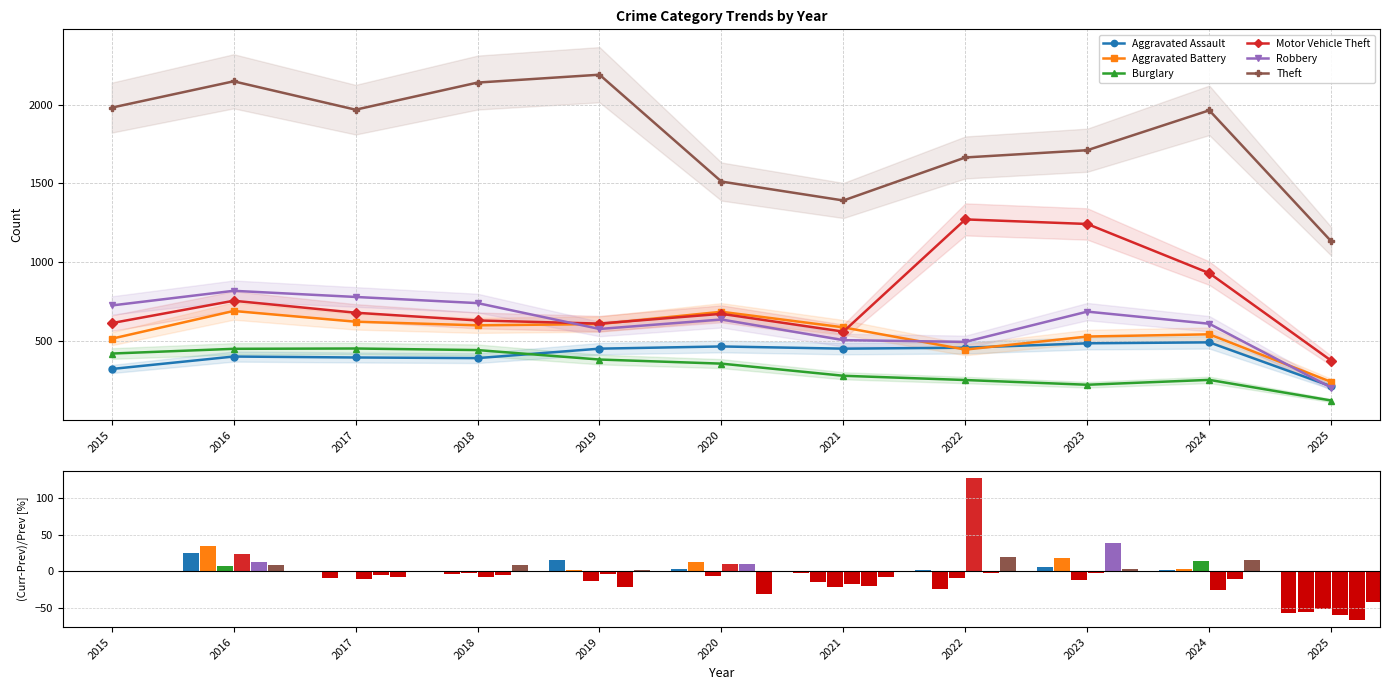

What is the spread (max minus min) of values at 2021?

18.6